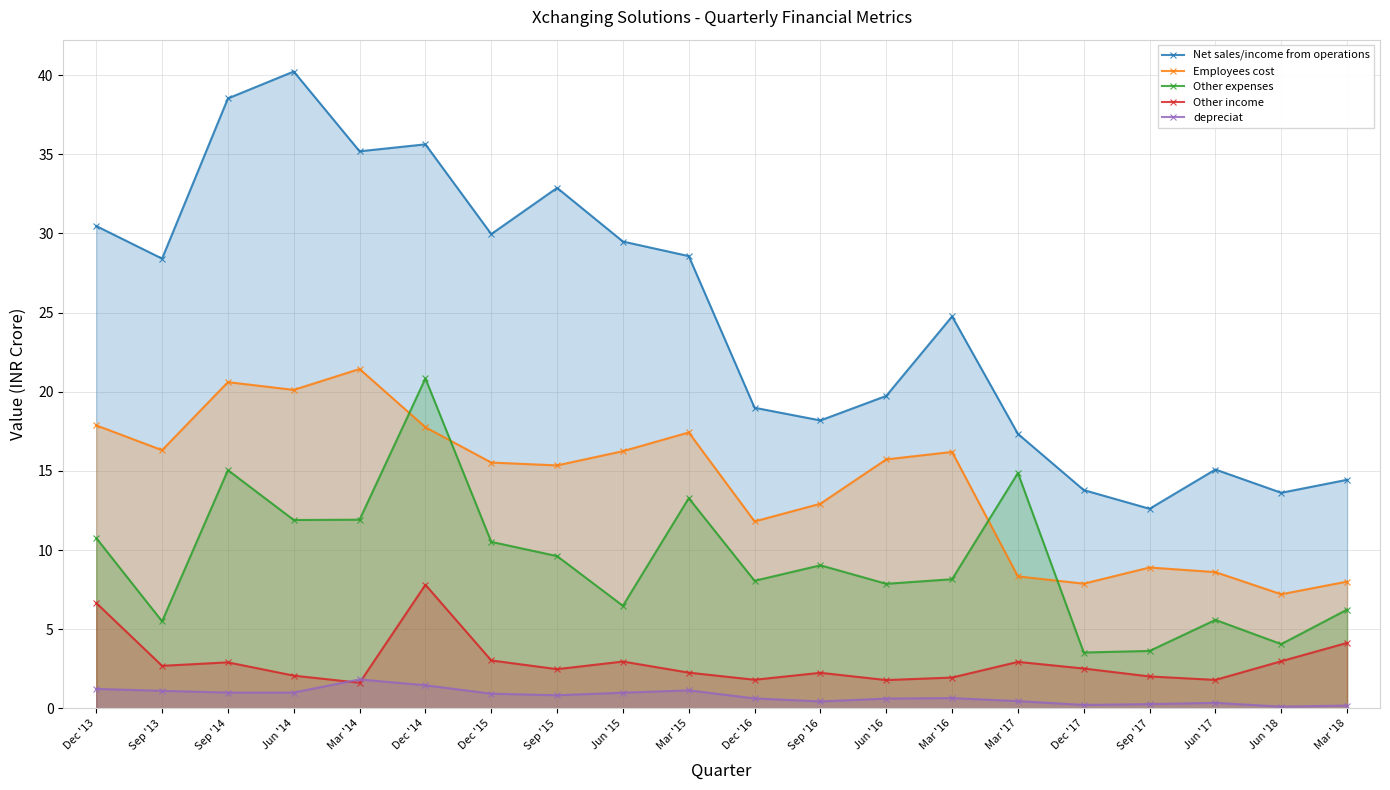

Rank the series at Jun '18 from highest to lowest value.

Net sales/income from operations, Employees cost, Other expenses, Other income, depreciat